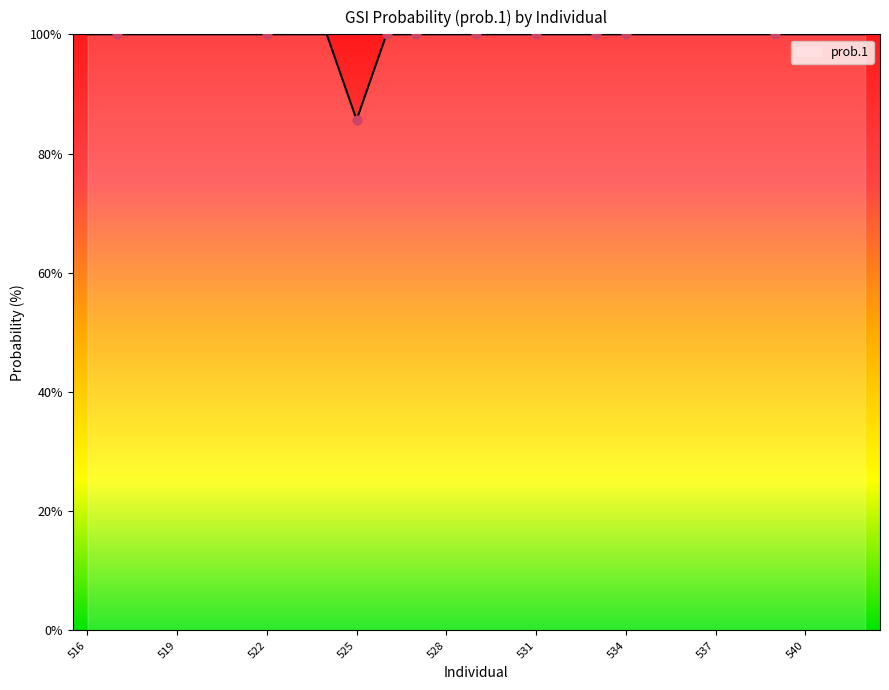

What is the maximum value shown in the chart?

100.0